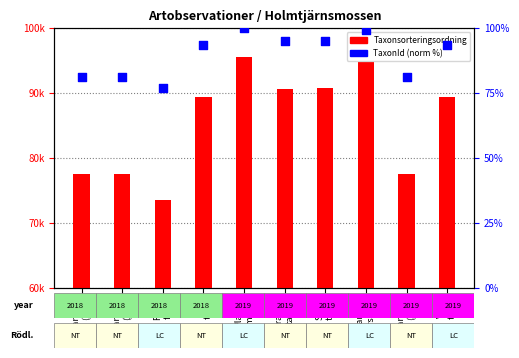

At which category is the sum across all series the highest?

Platt-
lummer